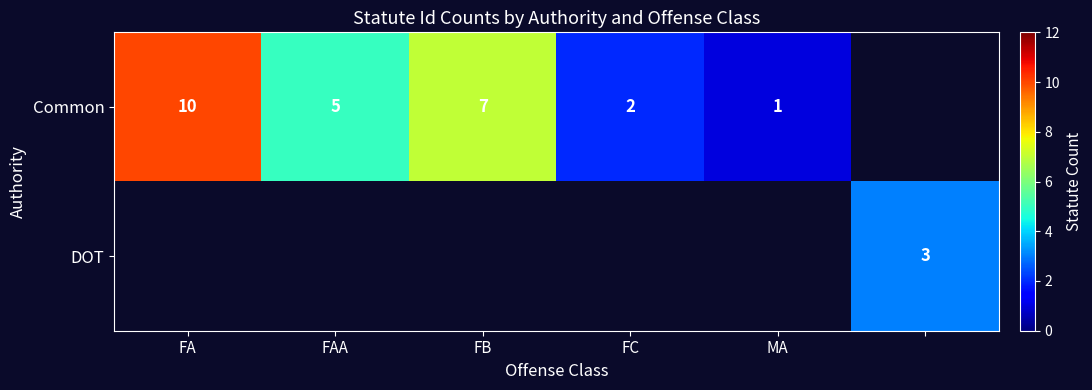

Is it true that Common equals 4 at FB?

False